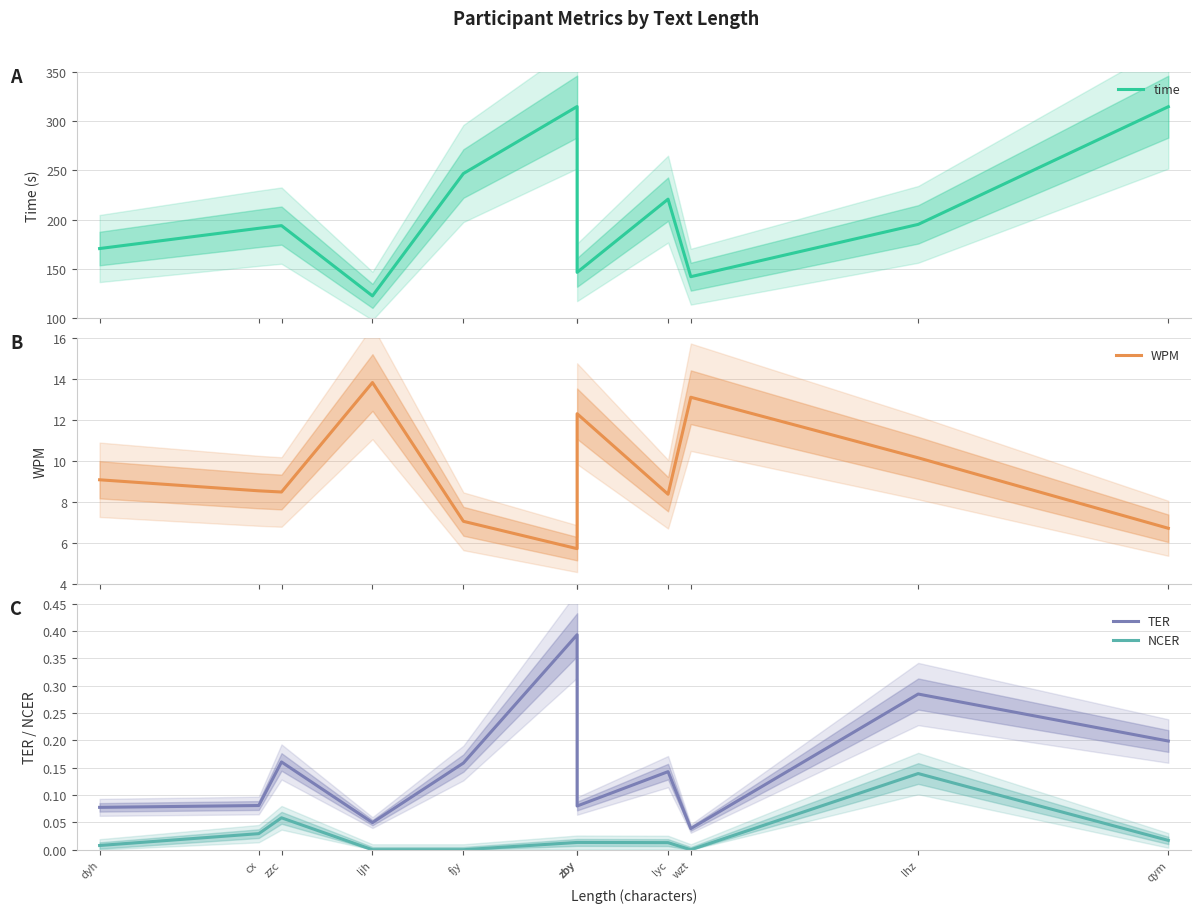

Is it true that time equals 69.7 at ljh?

False